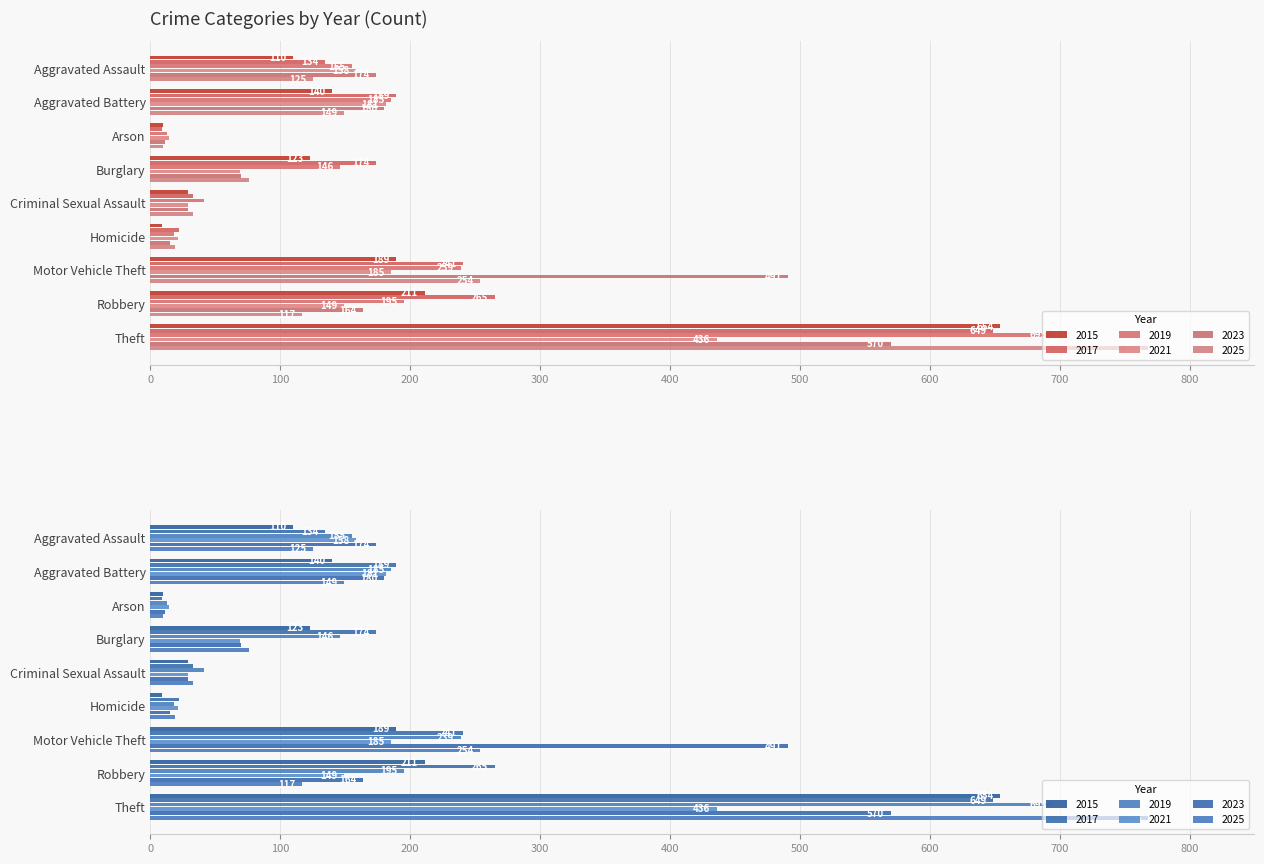

What is the total value across all series at Aggravated Assault?

856